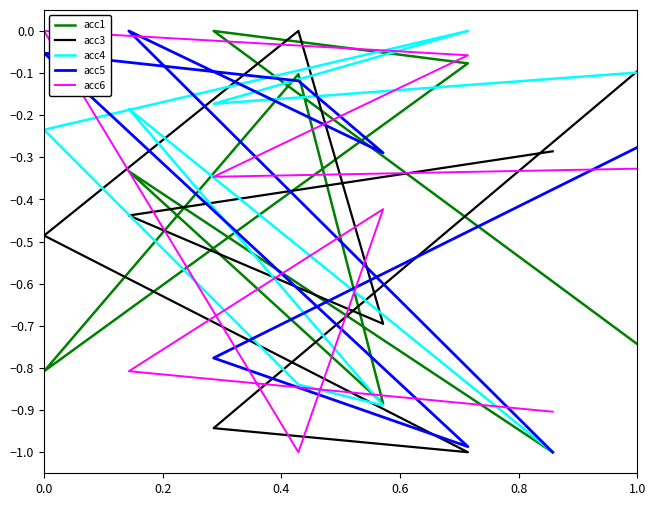

Between which two adjacent categories do acc4 and acc1 first intersect?

0.0 and 0.2